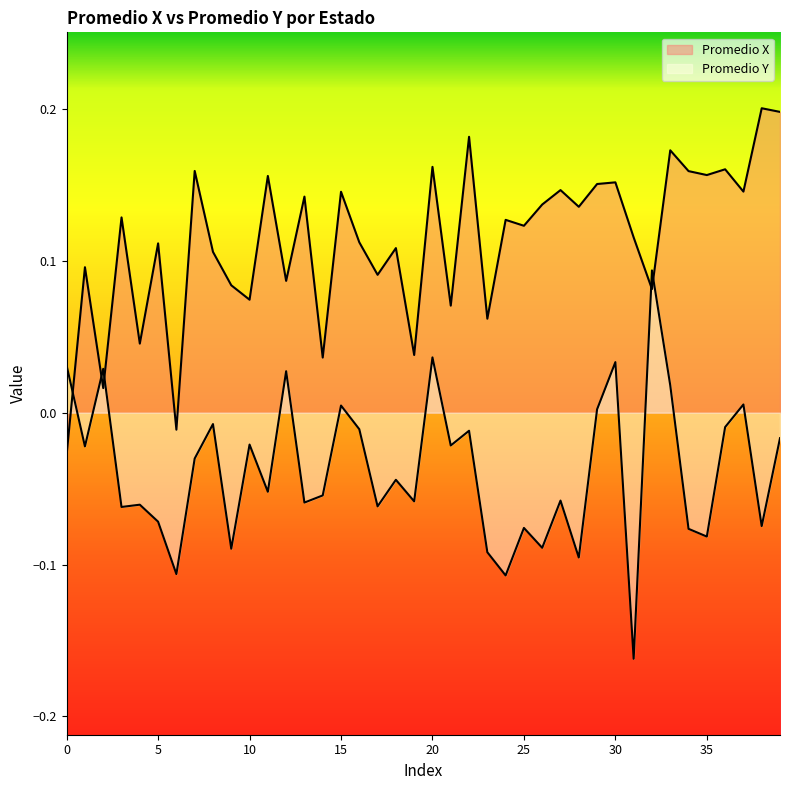

Is it true that Promedio X equals 0.0 at 18?

False